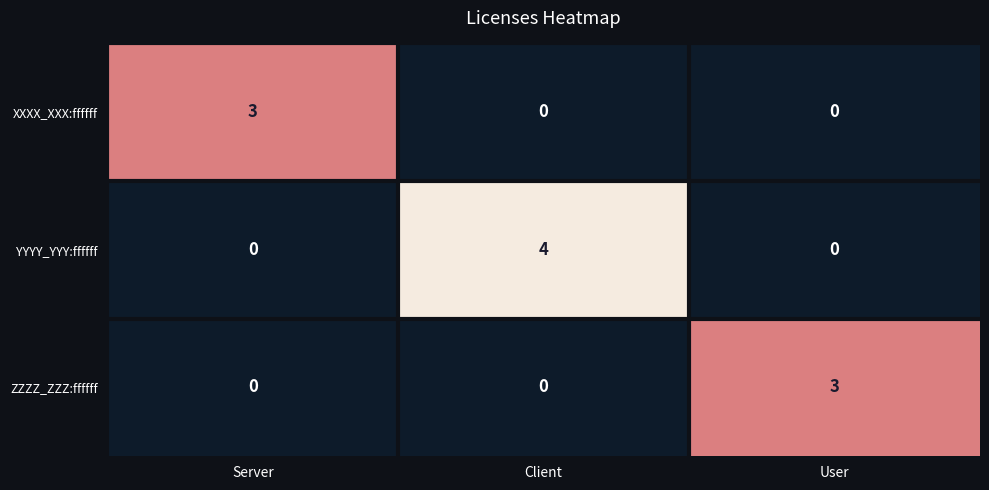

How many YYYY_YYY:ffffff values are between 0 and 4?

3